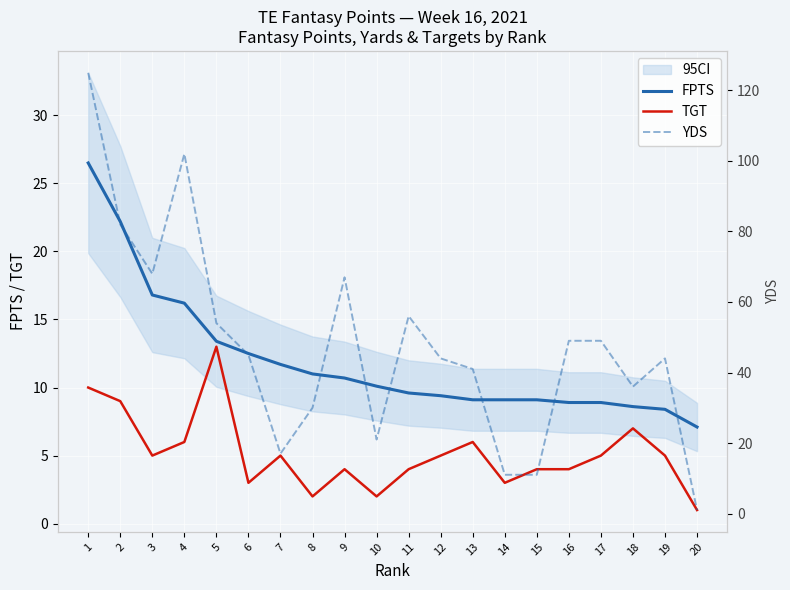

True or false: YDS and TGT cross at least once.

False